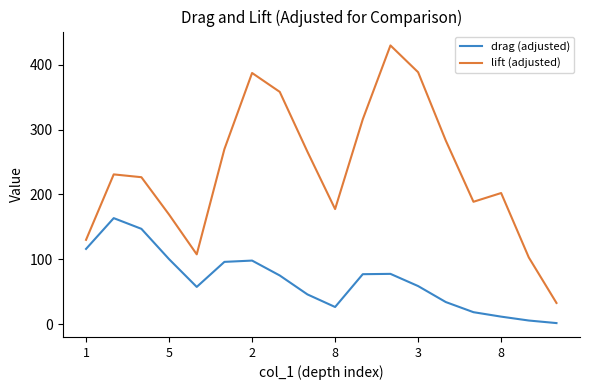

Which series has the largest total across all categories?

lift (adjusted)